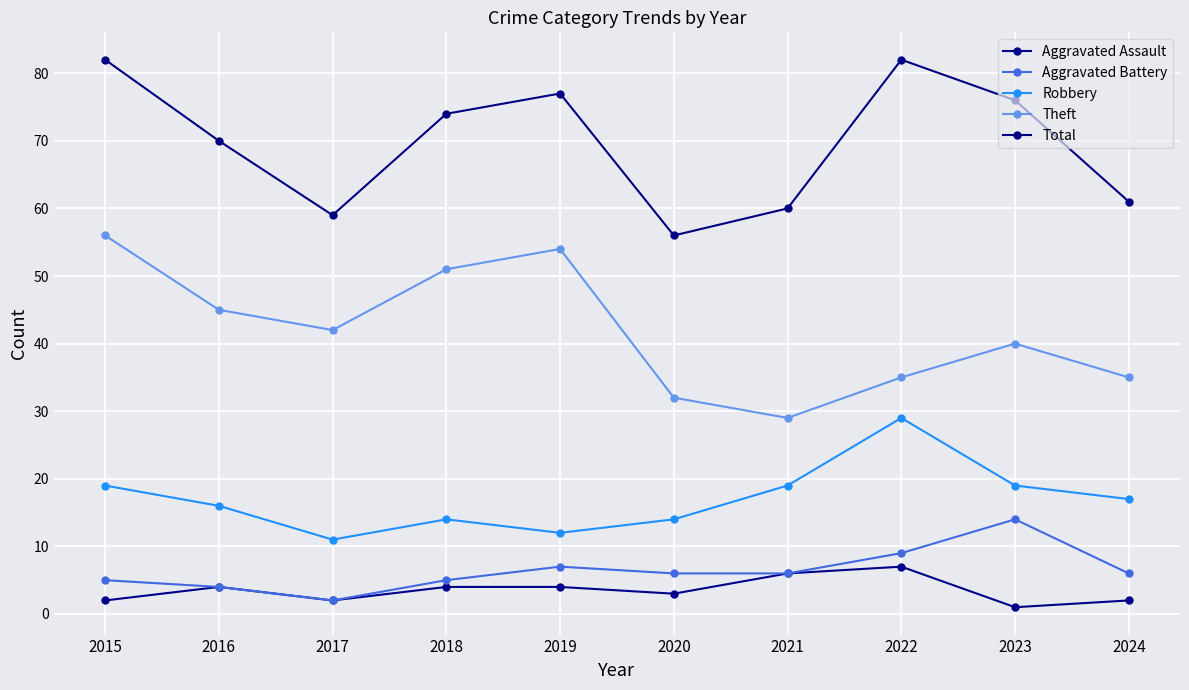

What is the value of the Theft point at the 3rd from the left?

42